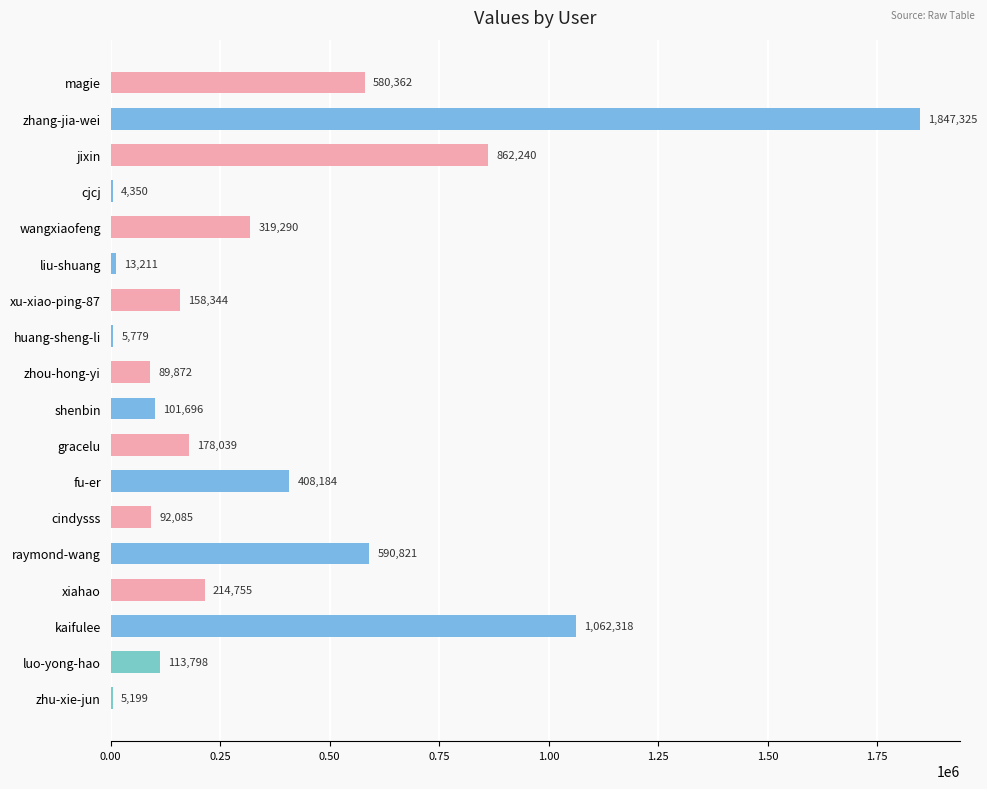

The value at cindysss is 20132. True or false?

False